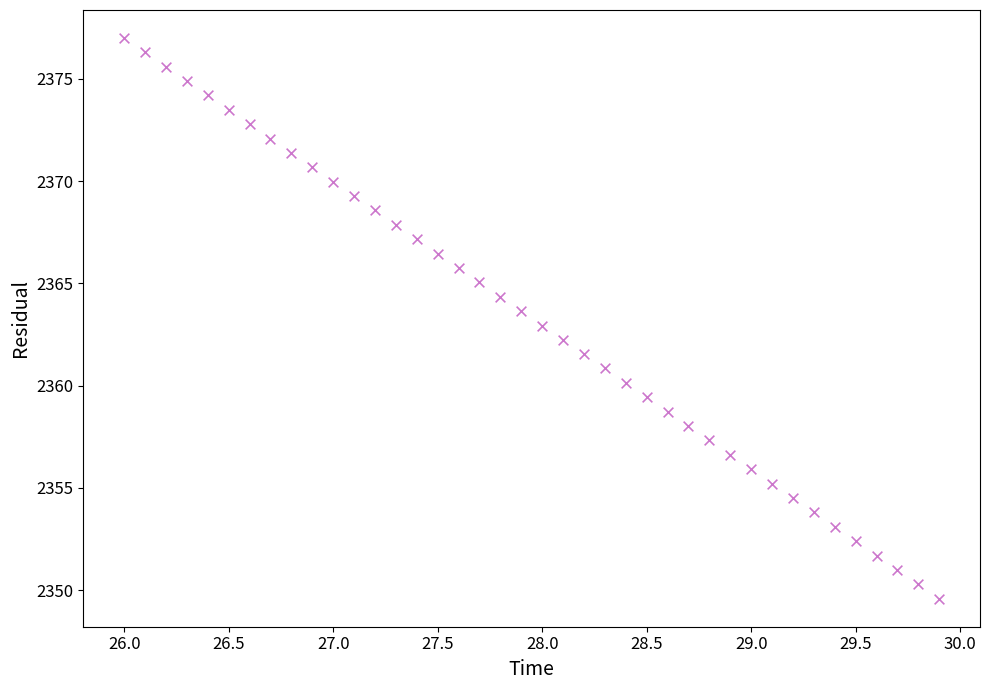

What is the range of X values (max minus min)?

3.9